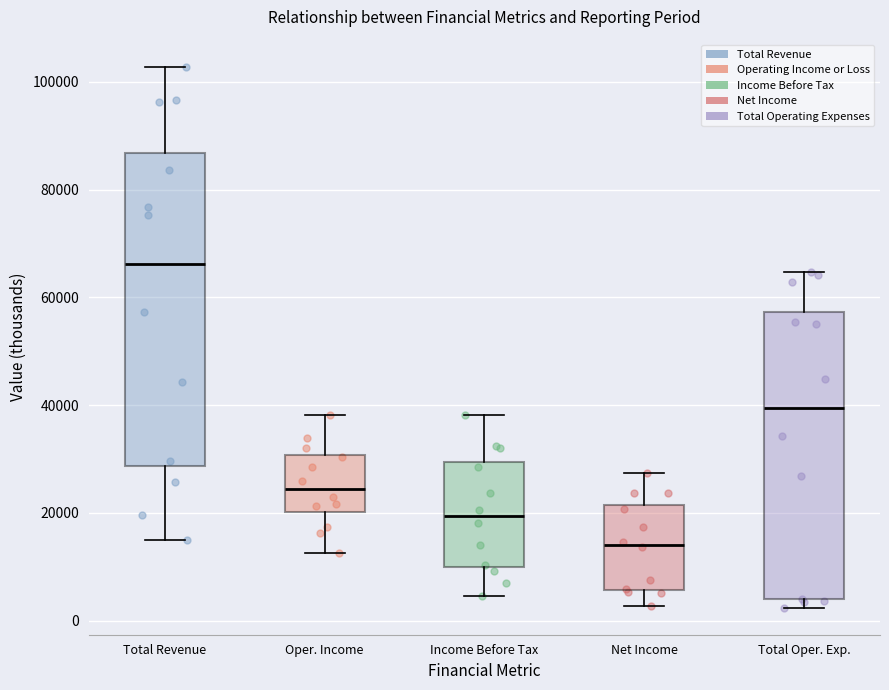

Which box is the tallest, from its lower edge to its upper edge?

Total Revenue